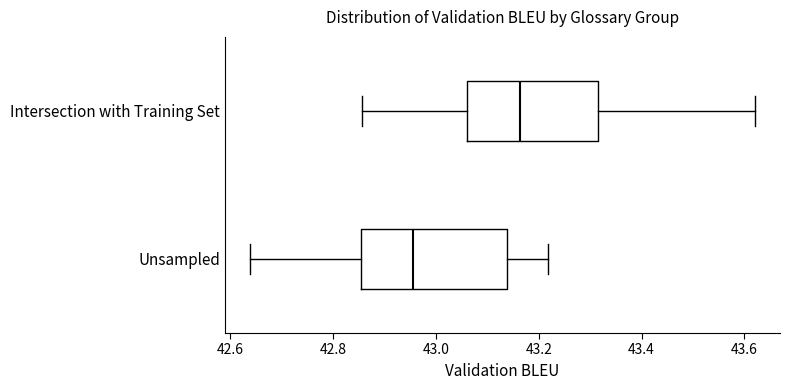

Reading bottom to top, read every box against the x-axis: the position of its median line, the range the box covers, and the ends of its whiskers. The values are not printed on the chart, so give them approximately, as read against the axis.

Unsampled: median 42.96, box 42.86 to 43.14, whiskers 42.64 to 43.22
Intersection with Training Set: median 43.16, box 43.06 to 43.32, whiskers 42.86 to 43.62